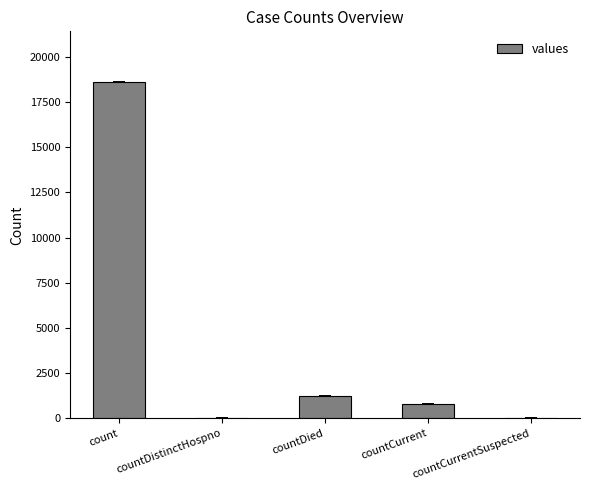

How many distinct data groups are displayed?

1